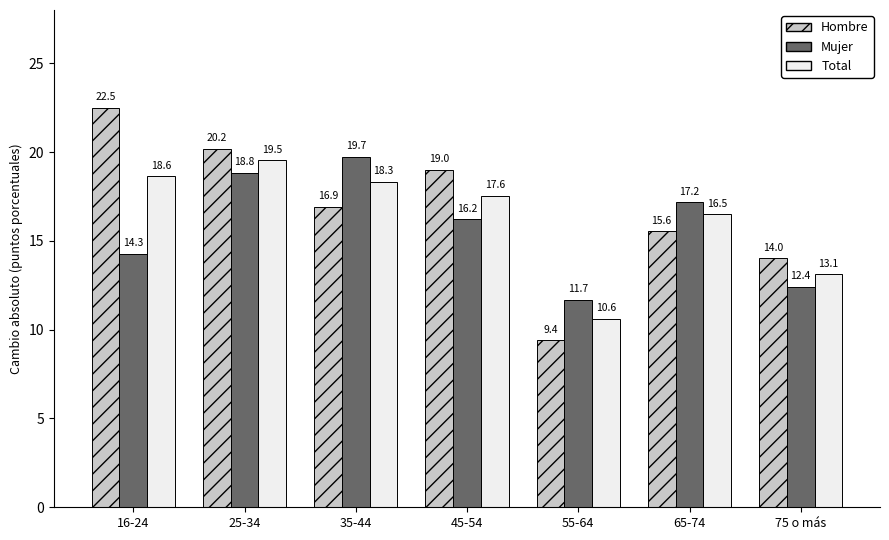

Is it true that Mujer equals 14.3 at 16-24?

True